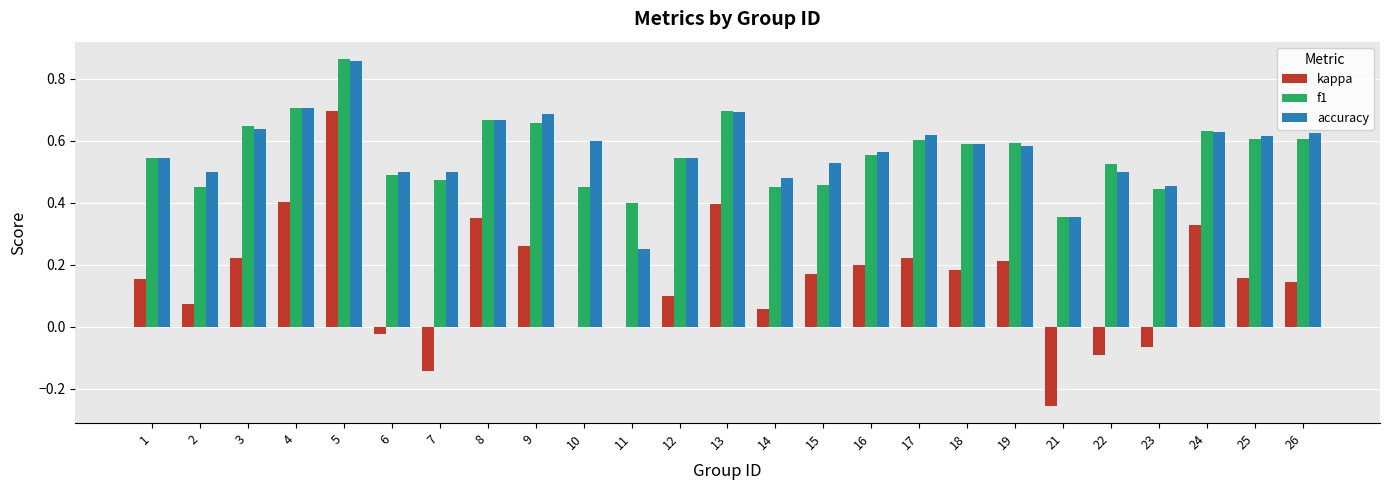

What are all the series names shown in the legend?

kappa, f1, accuracy